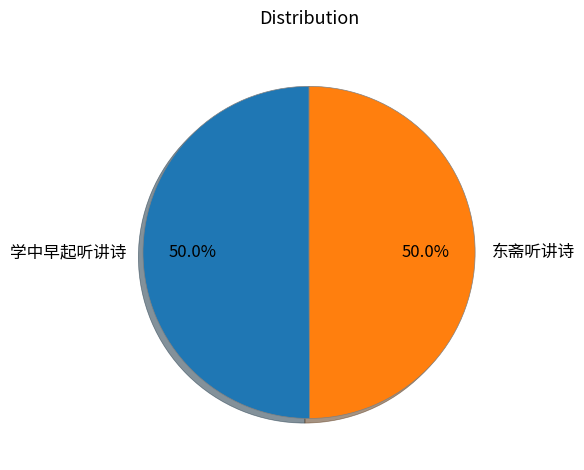

What percentage is NOT represented by 东斋听讲诗?

50.0%